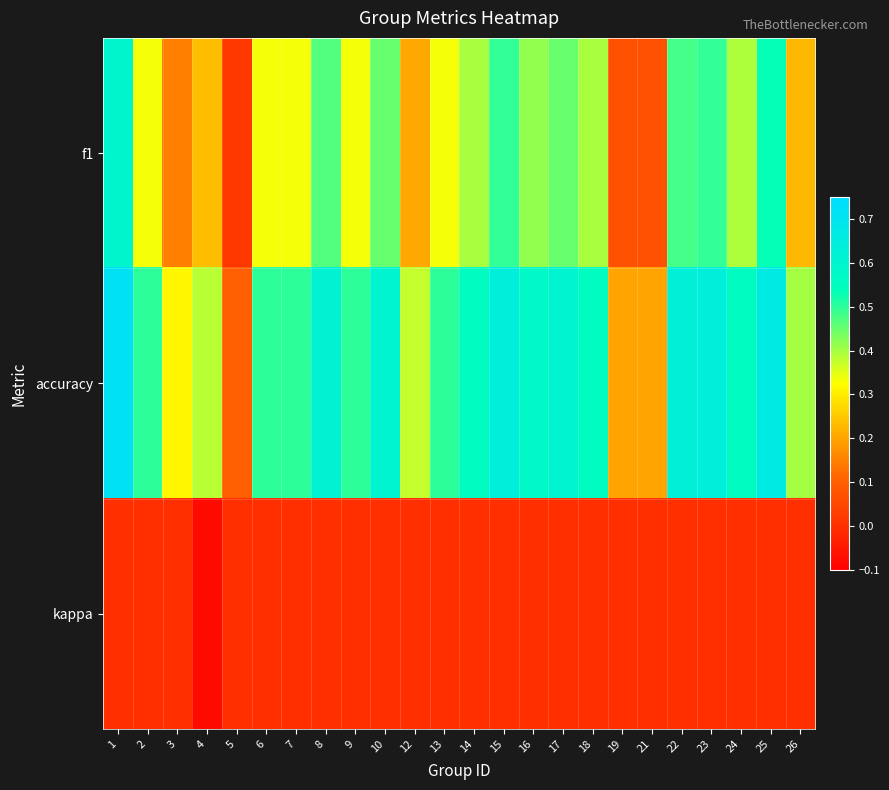

At how many categories does at least one series exceed 0?

24